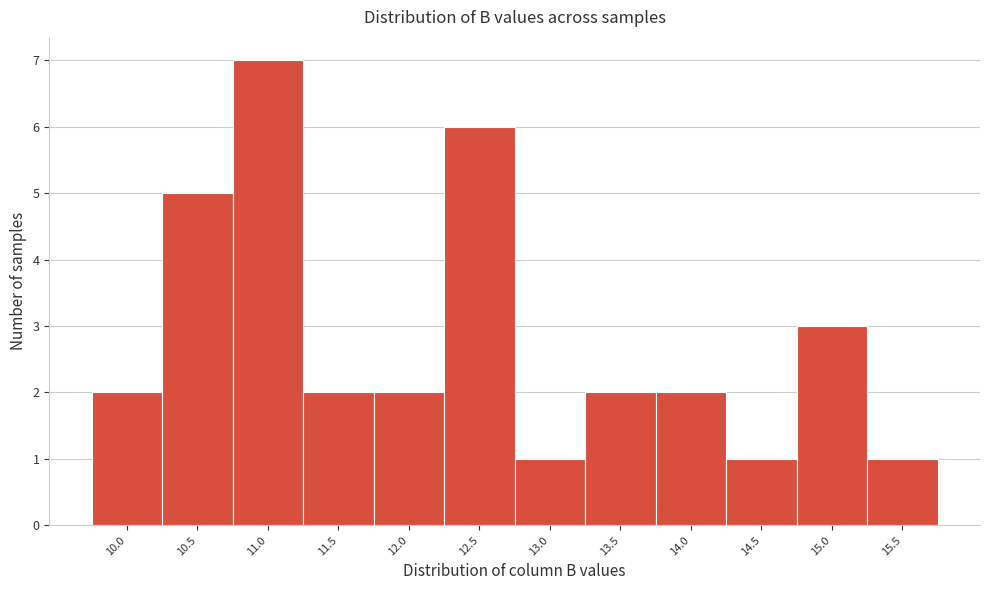

Reading left to right, extract all data points from this chart.

2	5	7	2	2	6	1	2	2	1	3	1